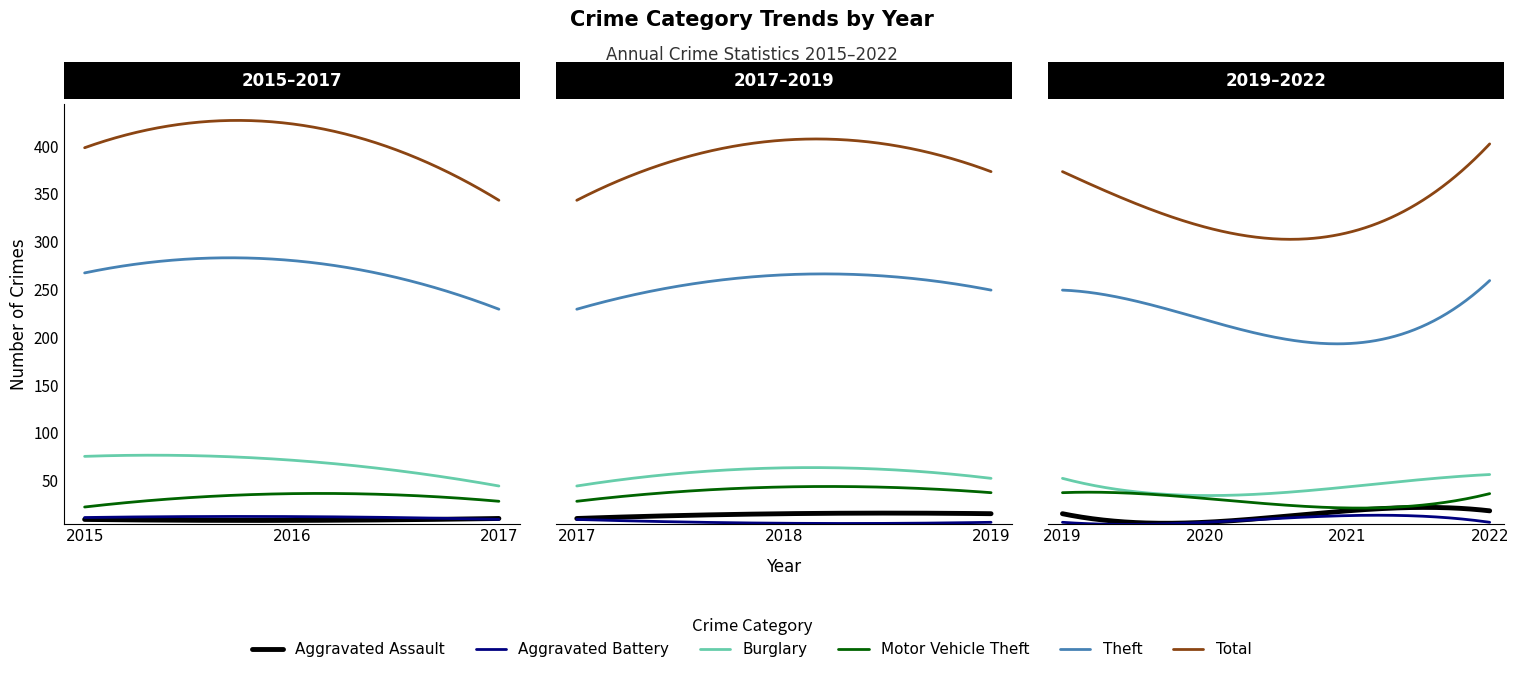

Which label corresponds to the largest value in the chart?

2016